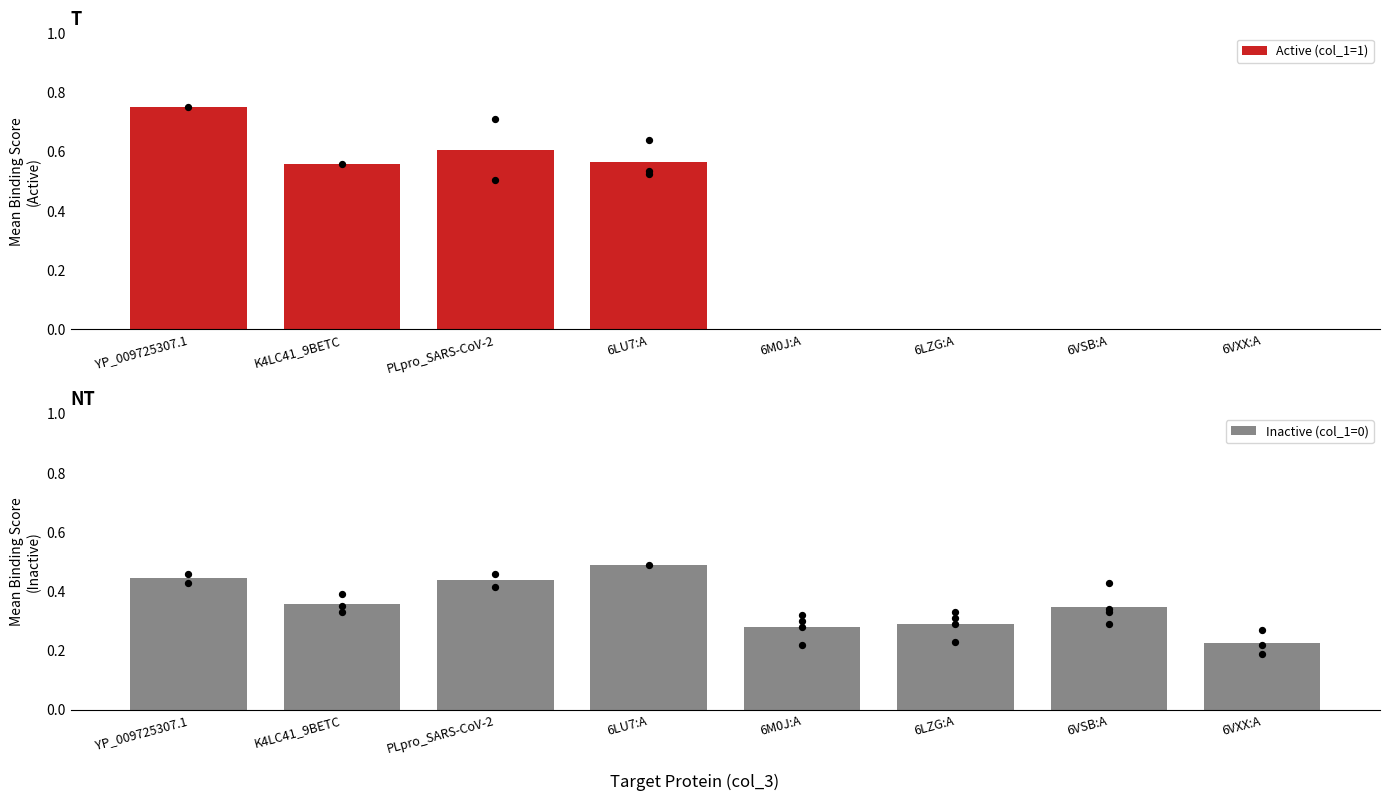

What is the total value across all series at 6LU7:A?

1.1